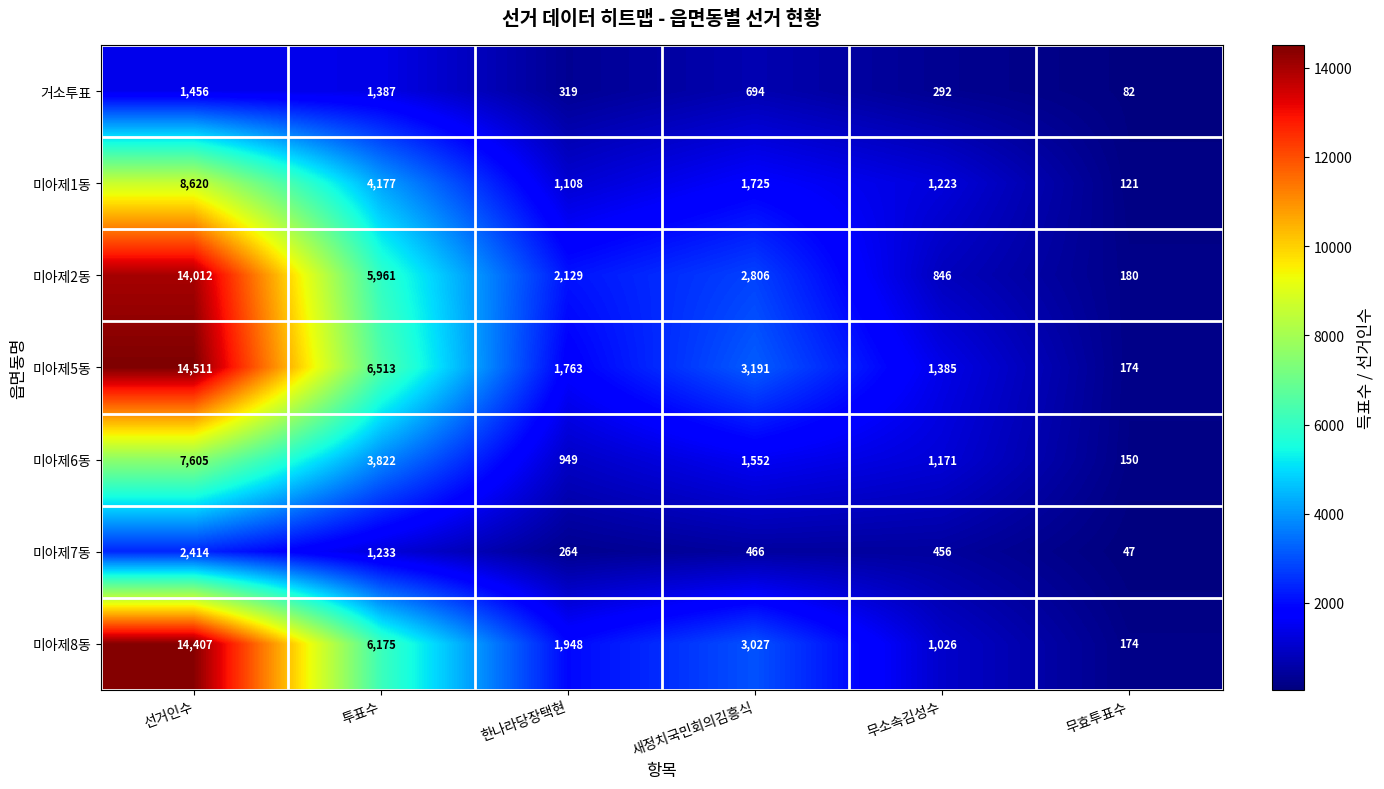

Where does the 미아제5동 series first go above 3191?

선거인수